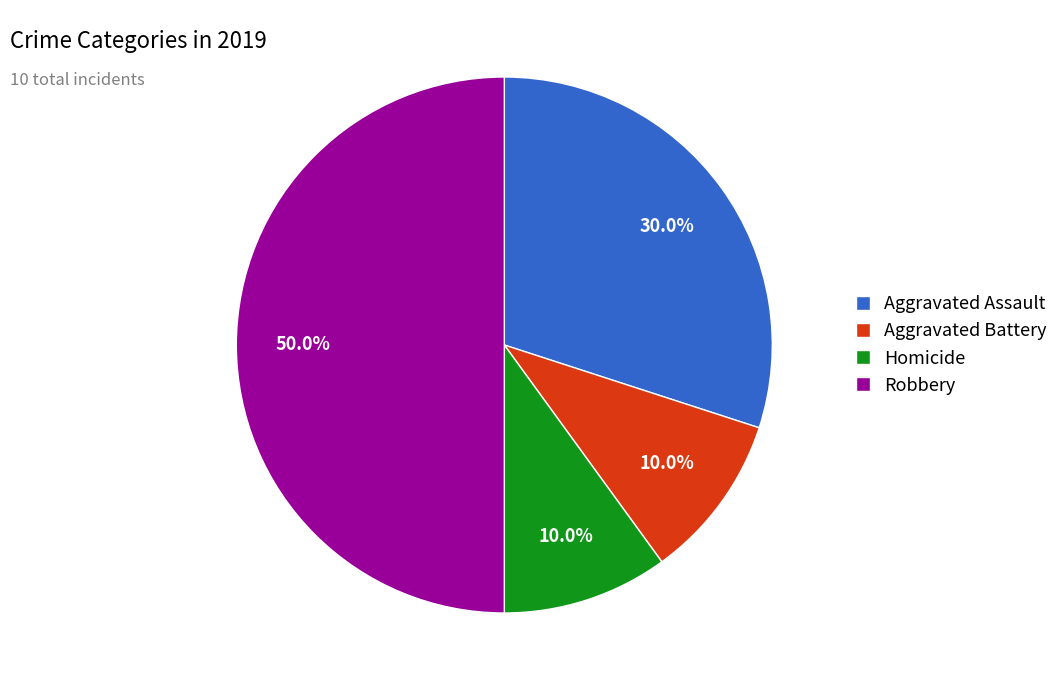

To the nearest percent, what percentage of the pie is Robbery?

50%